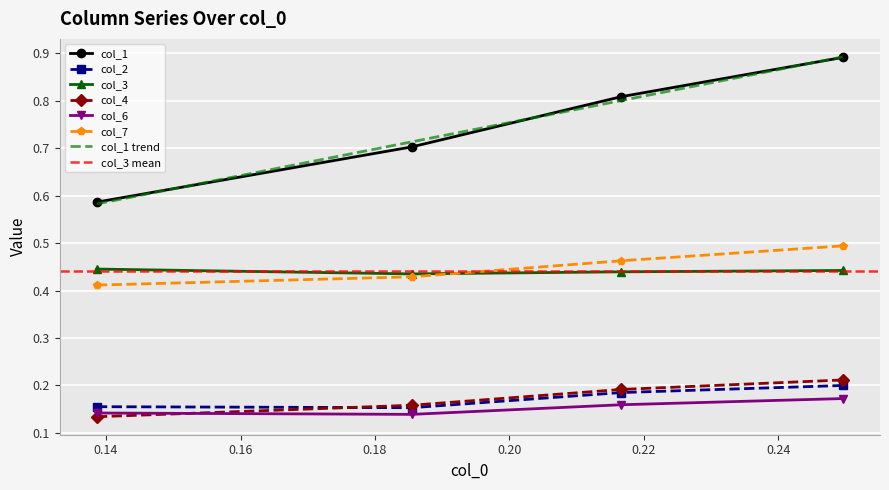

What is the value of the col_1 point at the 3rd from the left?

0.8